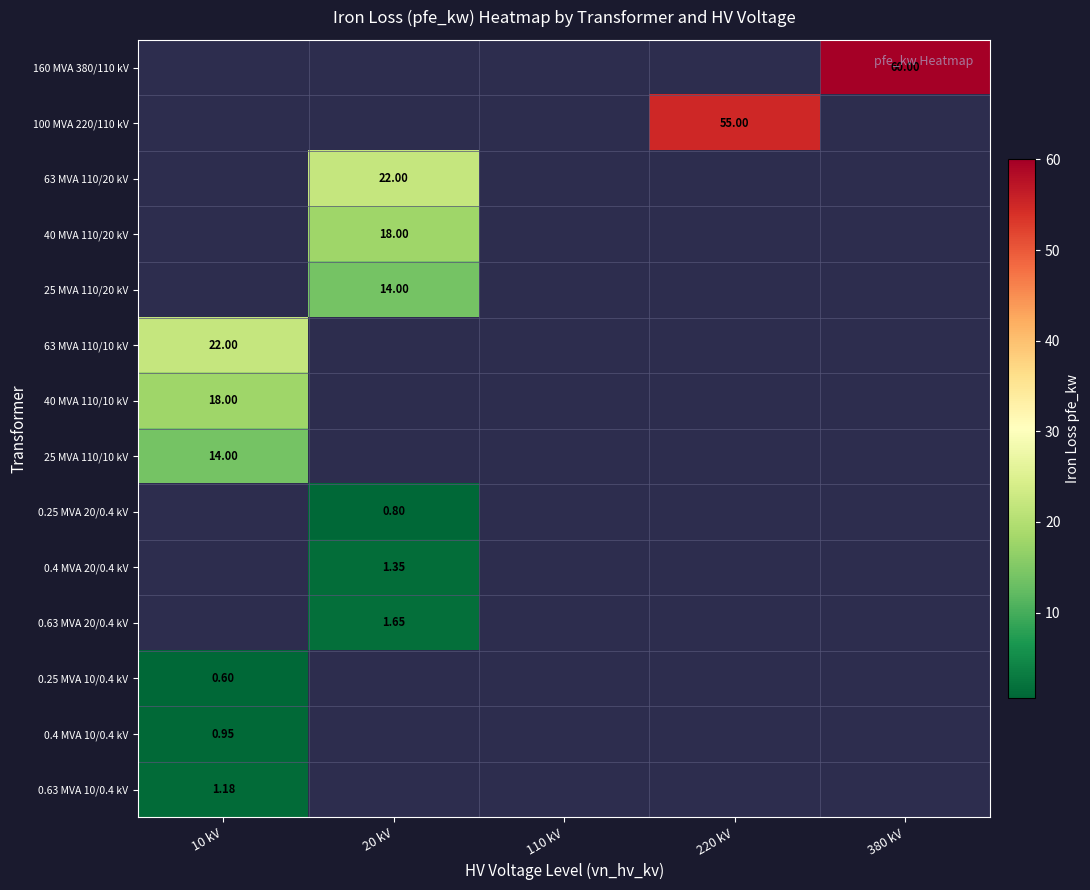

List the series in order of their peak value, highest first.

160 MVA 380/110 kV, 100 MVA 220/110 kV, 63 MVA 110/20 kV, 40 MVA 110/20 kV, 25 MVA 110/20 kV, 63 MVA 110/10 kV, 40 MVA 110/10 kV, 0.63 MVA 10/0.4 kV, 0.4 MVA 10/0.4 kV, 25 MVA 110/10 kV, 0.25 MVA 20/0.4 kV, 0.4 MVA 20/0.4 kV, 0.63 MVA 20/0.4 kV, 0.25 MVA 10/0.4 kV